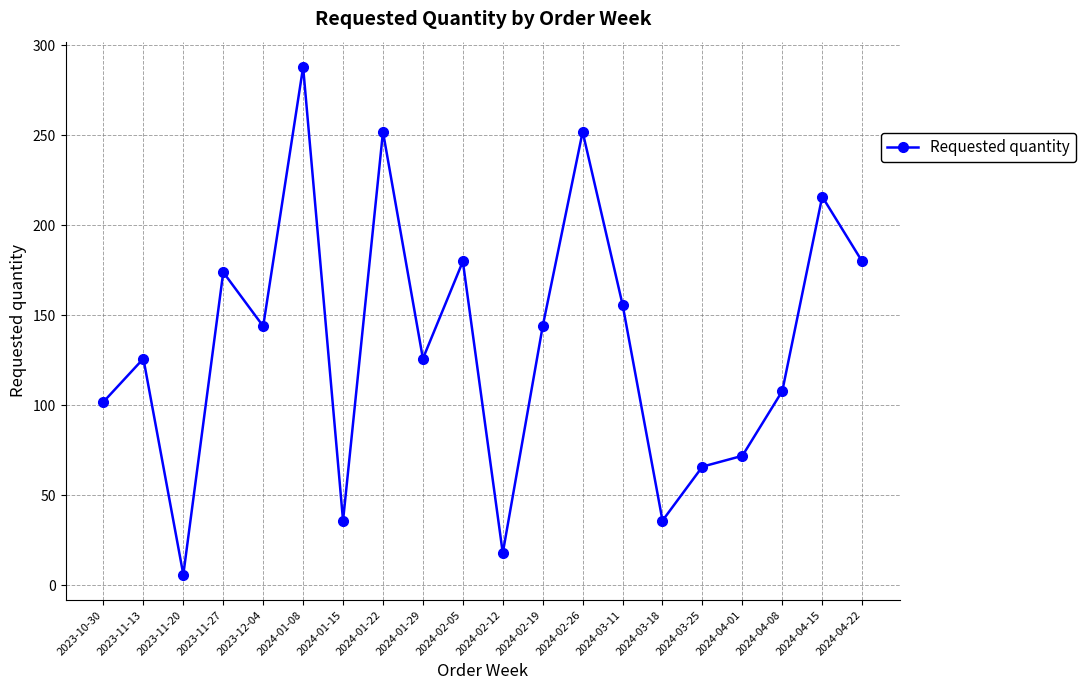

What is the label of the 12th point from the left?

2024-02-19